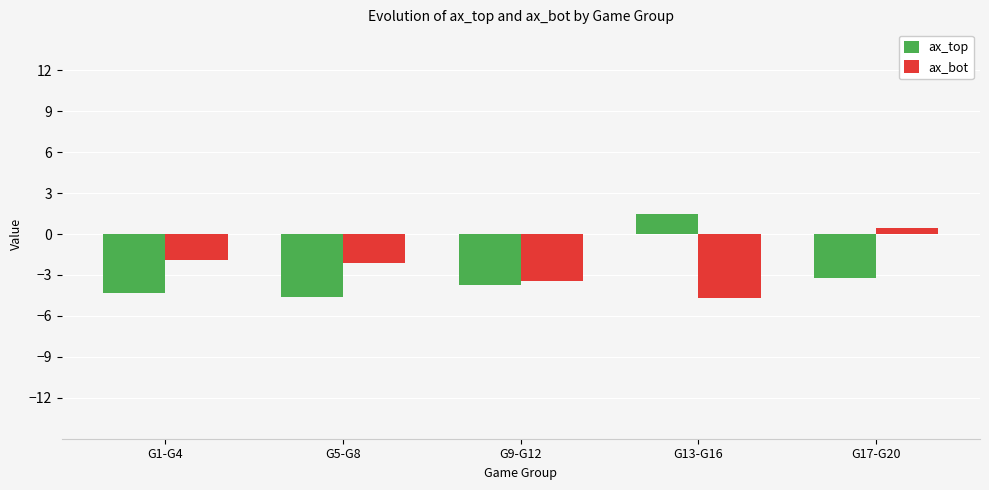

Between G1-G4 and G17-G20, which series saw the biggest shift?

ax_bot